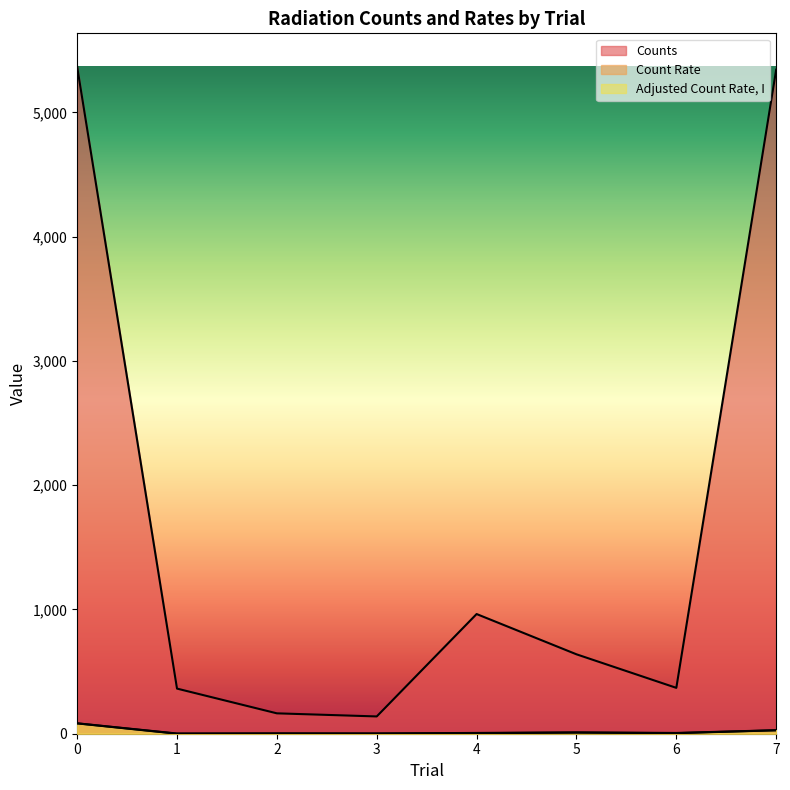

Where is the first local minimum for Counts?

3